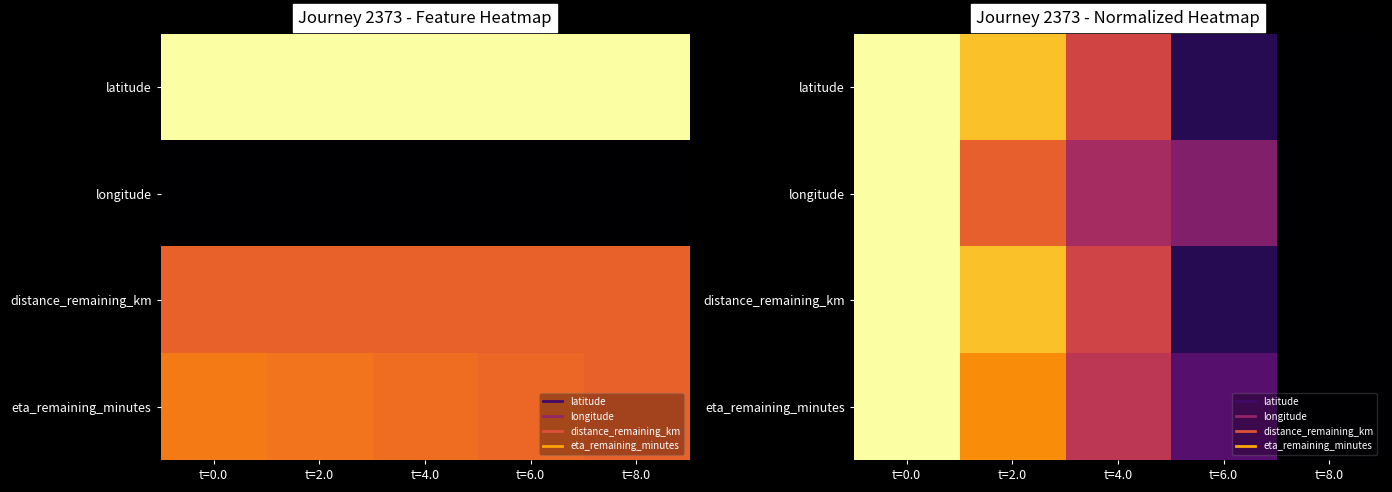

What is the spread (max minus min) of values at t=4.0?

0.1